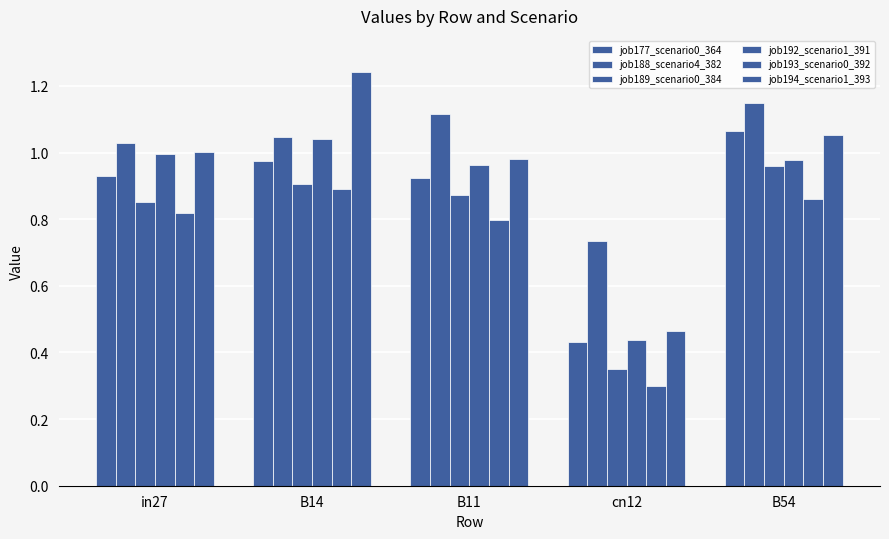

Where is job192_scenario1_391 nearest to the value 0?

cn12